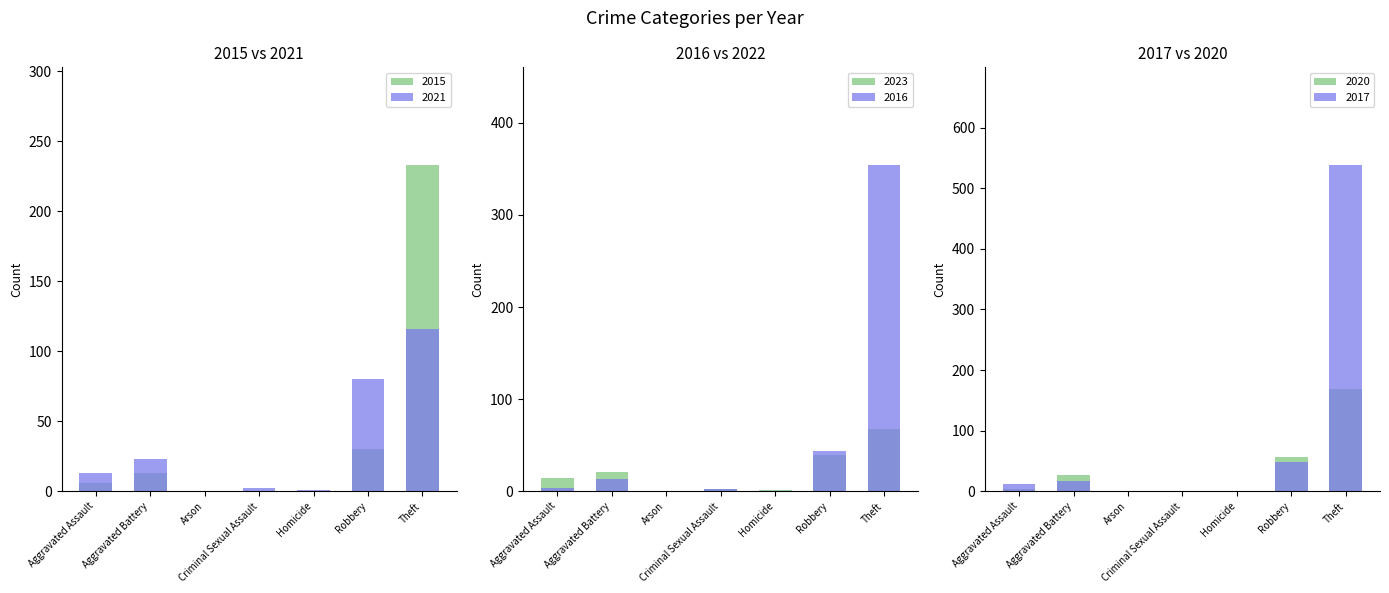

How many values in the 2021 series are below 13?

3